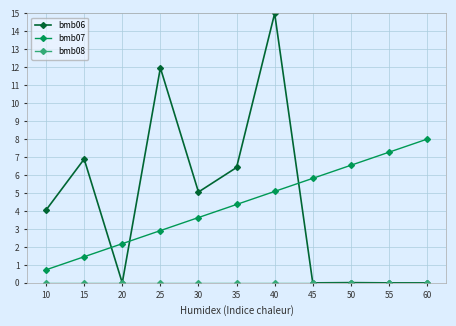

Which series changed the most between 45 and 60?

bmb07